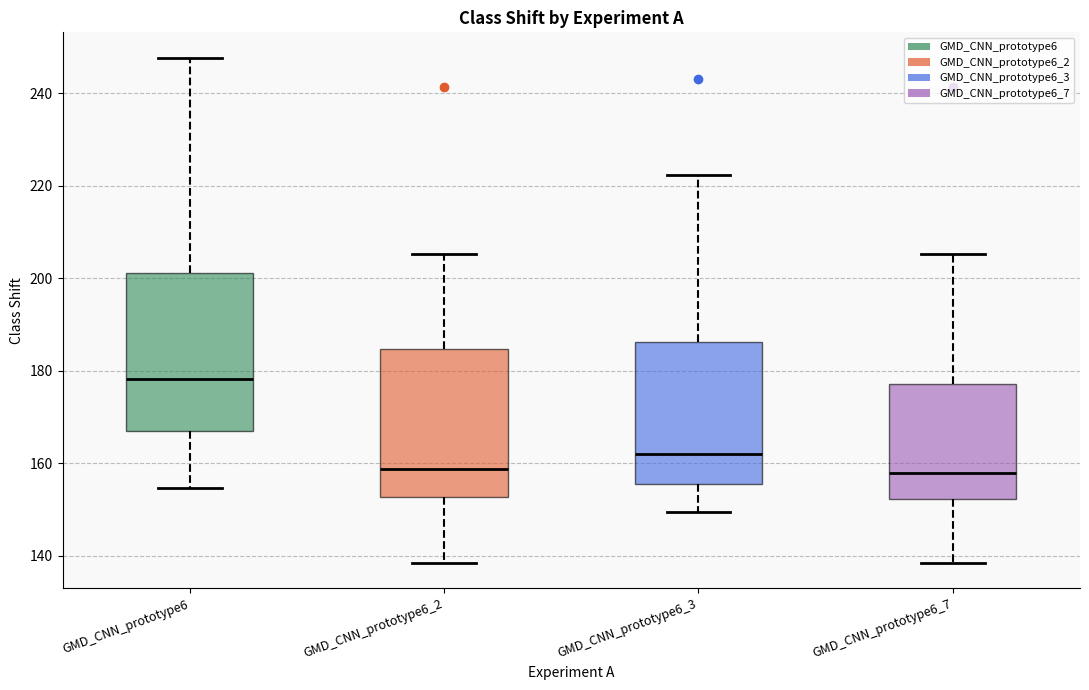

Reading left to right, read every box against the y-axis: the position of its median line, the range the box covers, and the ends of its whiskers. The values are not printed on the chart, so give them approximately, as read against the axis.

GMD_CNN_prototype6: median 178, box 166 to 202, whiskers 154 to 248
GMD_CNN_prototype6_2: median 158, box 152 to 184, whiskers 138 to 206
GMD_CNN_prototype6_3: median 162, box 156 to 186, whiskers 150 to 222
GMD_CNN_prototype6_7: median 158, box 152 to 178, whiskers 138 to 206